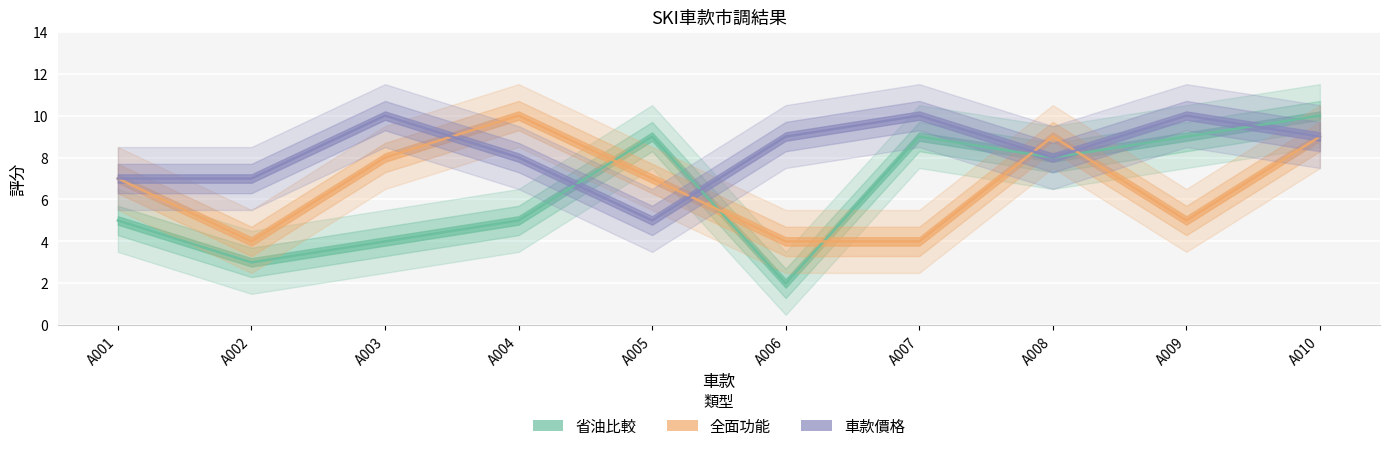

What is the total value across all series at A006?

15